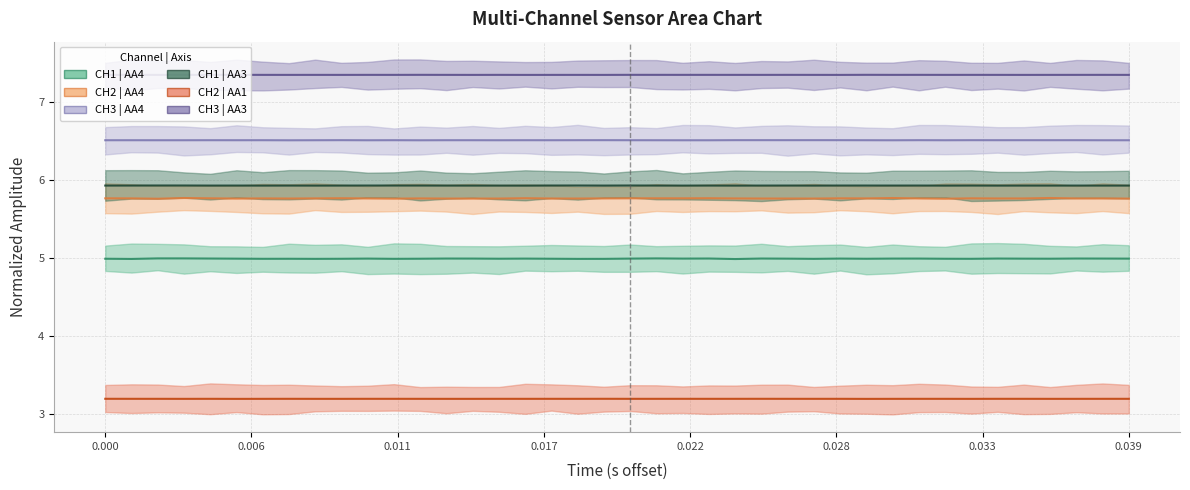

What is the value of the CH2 | AA4 (line) point at the 10th from the left?

5.8